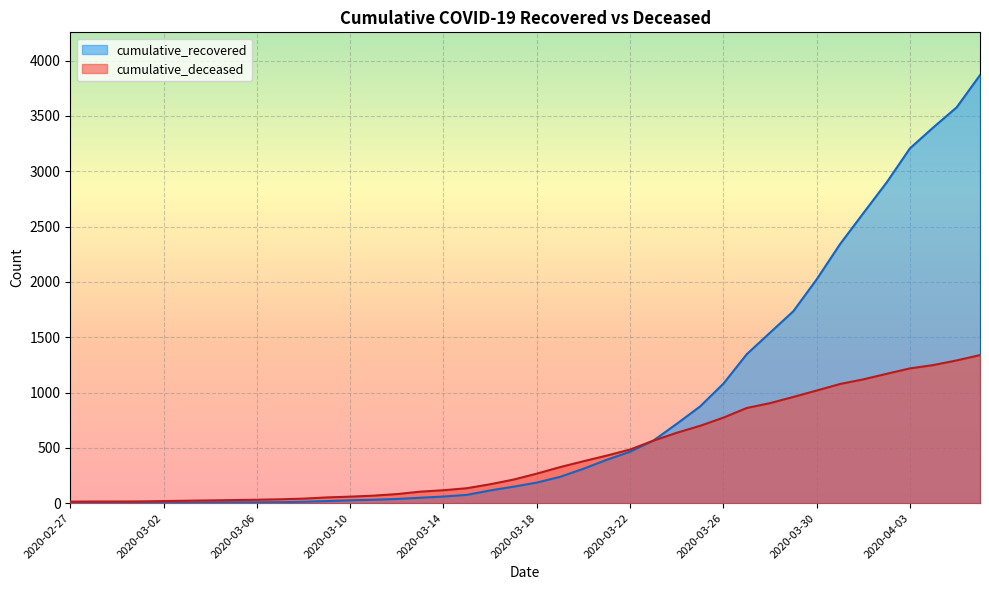

What is the label of the 7th point from the left?

2020-03-04